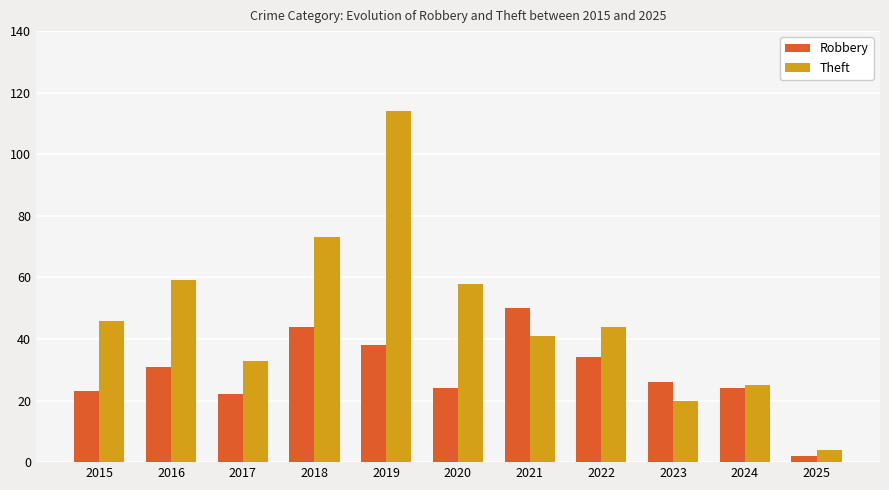

Is it true that Robbery equals 44 at 2018?

True